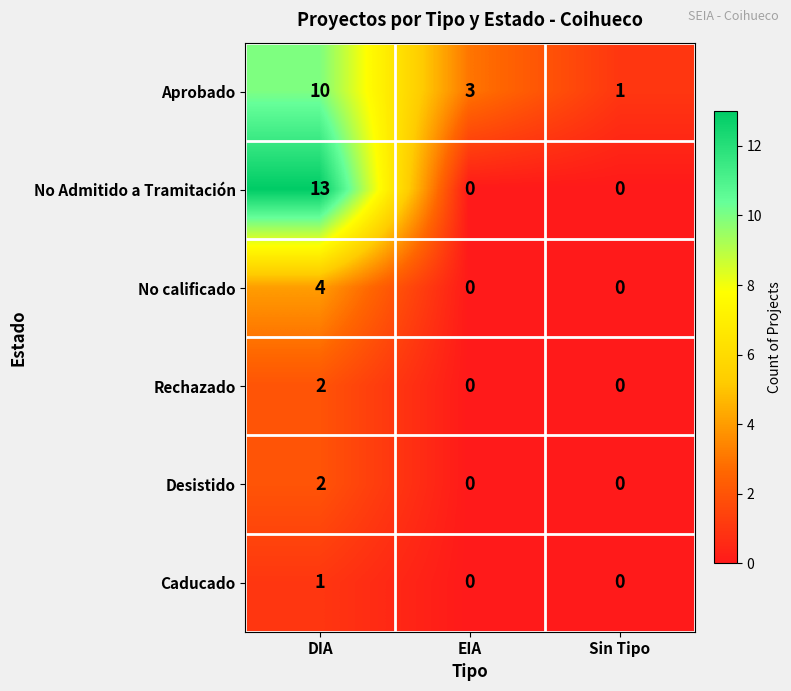

True or false: Caducado has a value of 0 at EIA.

True